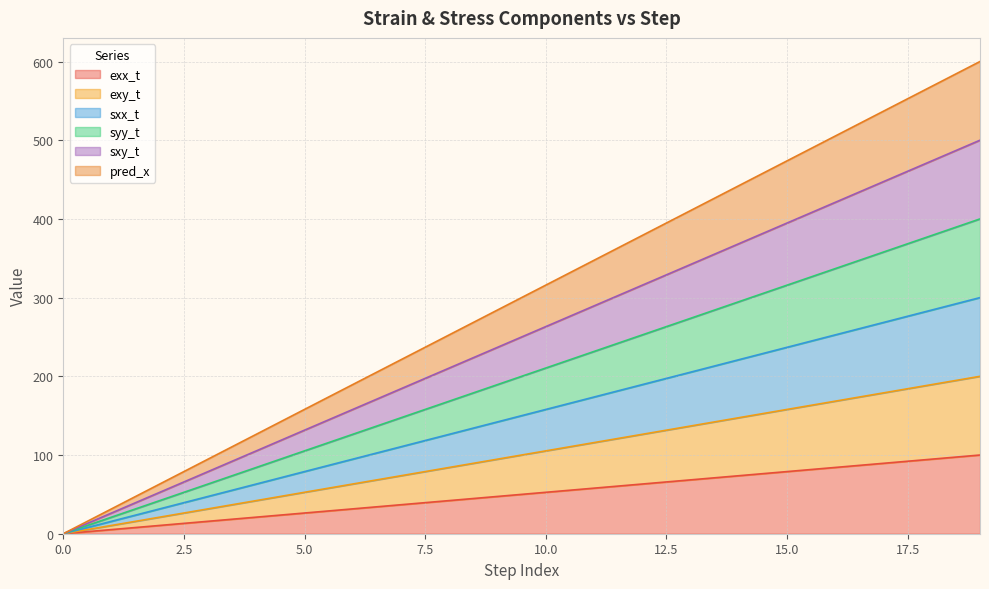

True or false: exy_t and syy_t intersect in this chart.

False